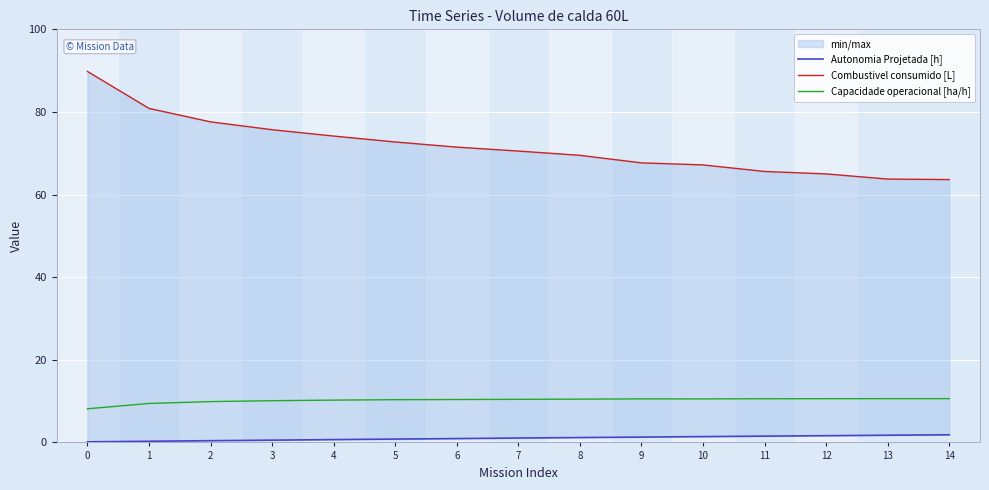

Is this an area chart (filled region under the line)?

No